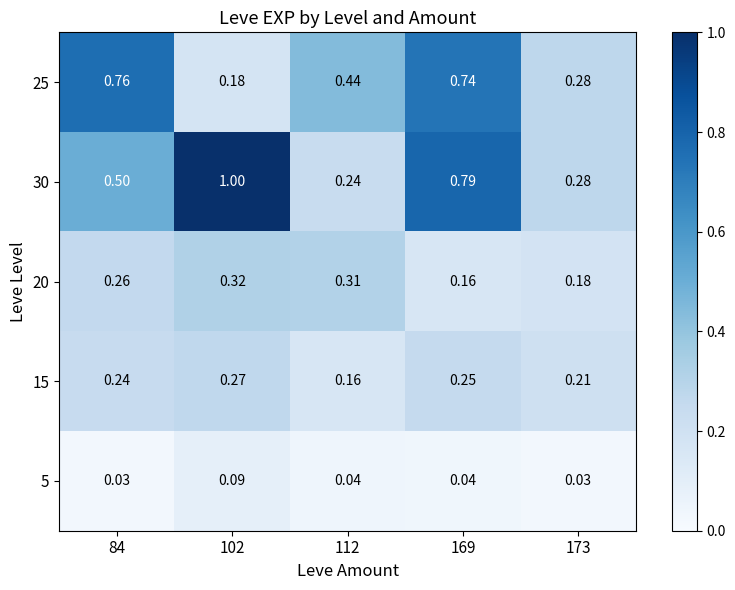

What is the spread (max minus min) of values at 102?

0.9